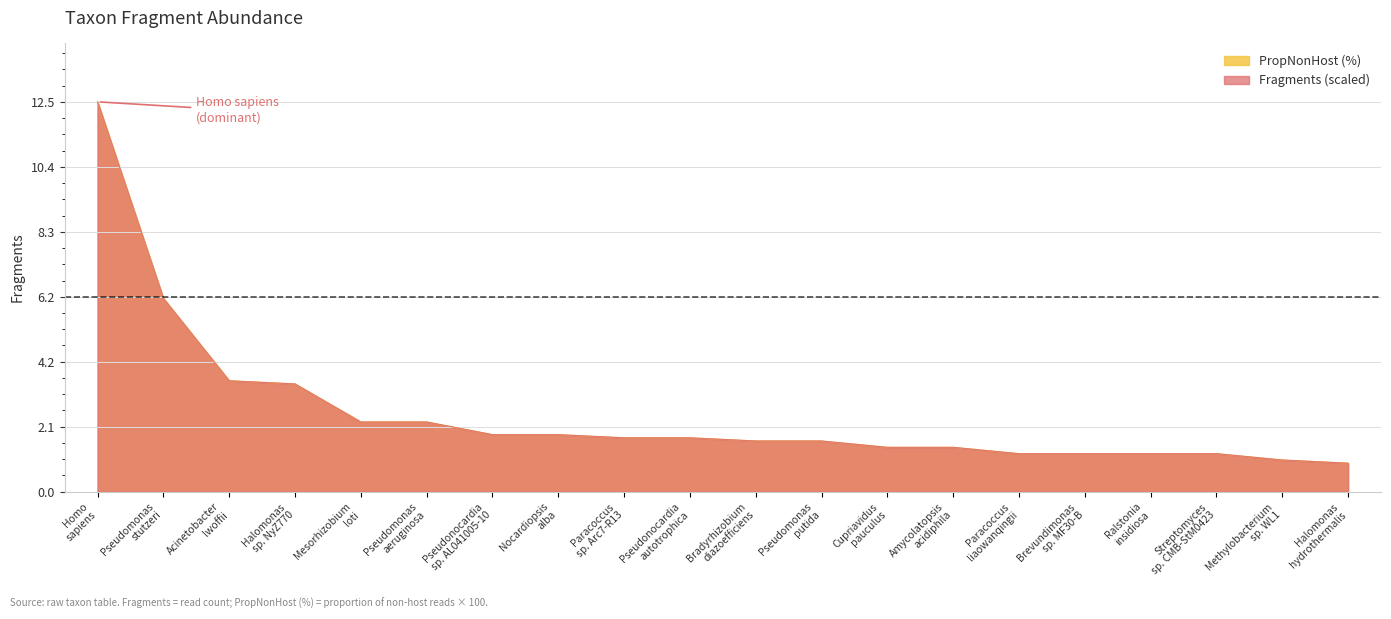

At which label is Fragments closest to 6?

Pseudomonas stutzeri